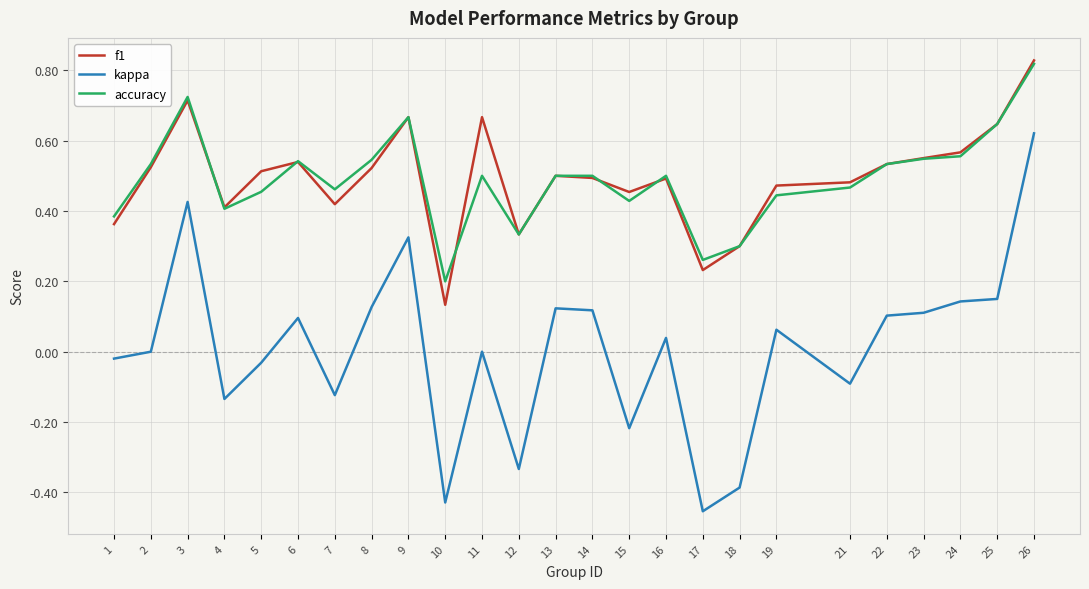

Which series has the largest range (max minus min)?

kappa